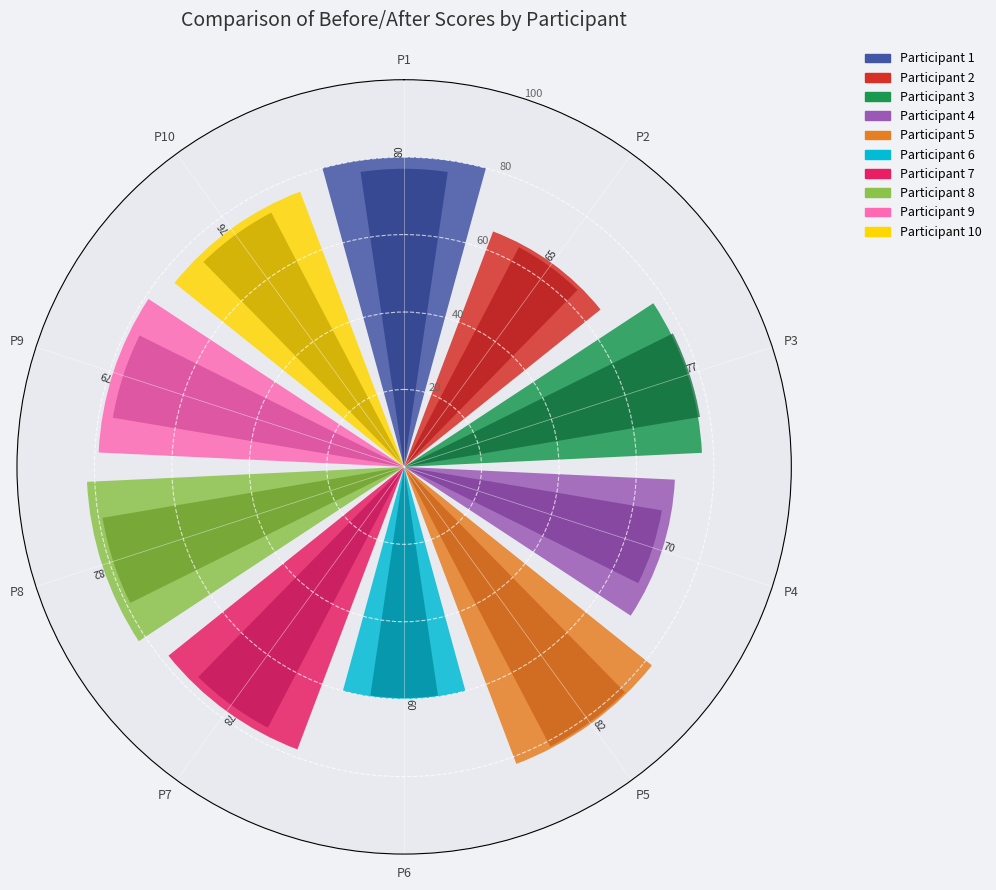

To the nearest percent, what is the average slice percentage?

10%